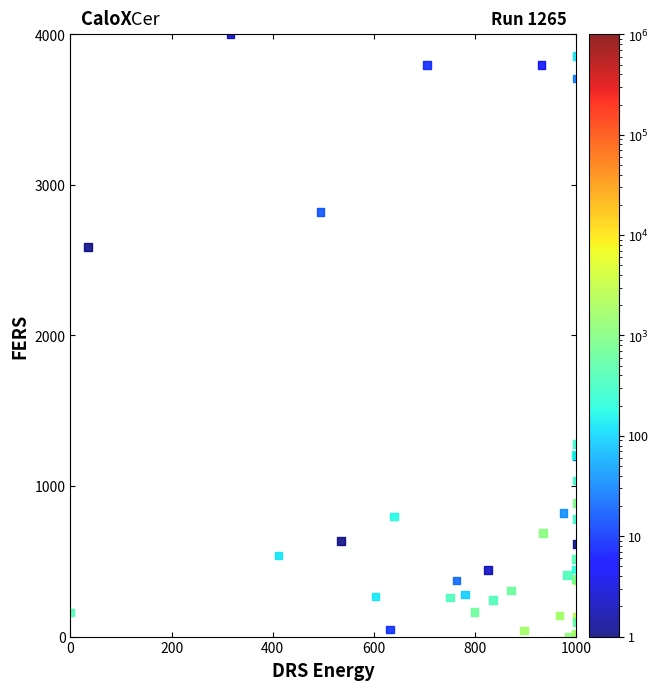

What Y value in the scatter plot is closest to 2000?

2588.8